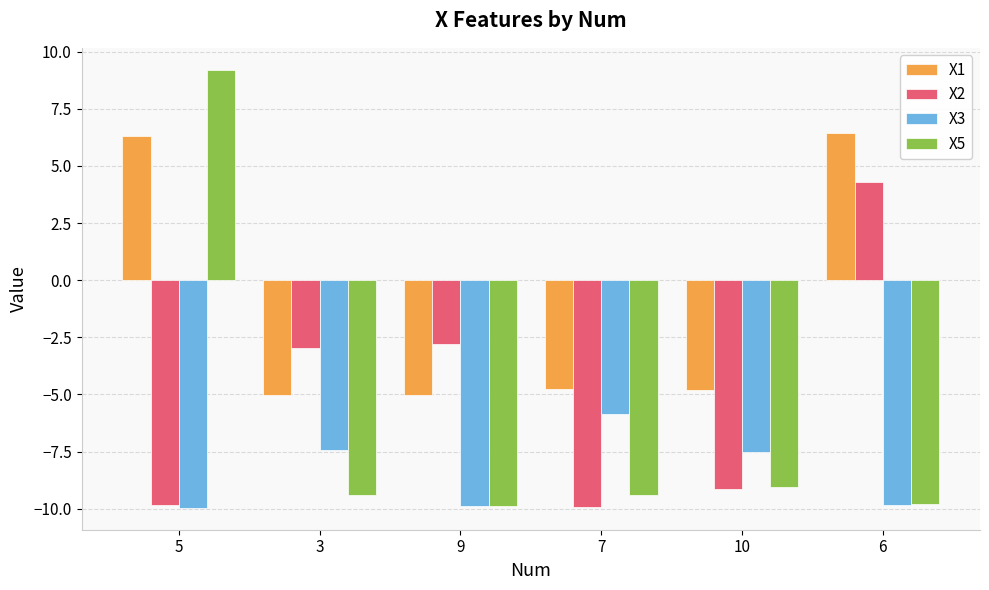

What is the label of the 5th bar from the right?

3